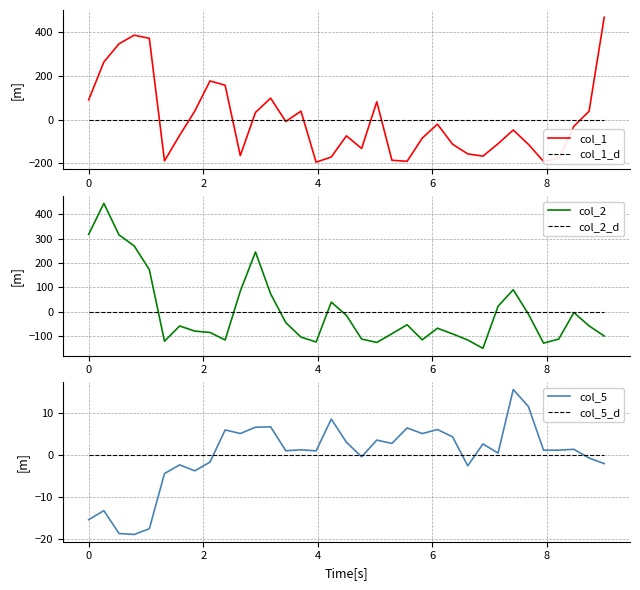

After their last crossing, which series has the higher values: col_1 or col_1_d?

col_1